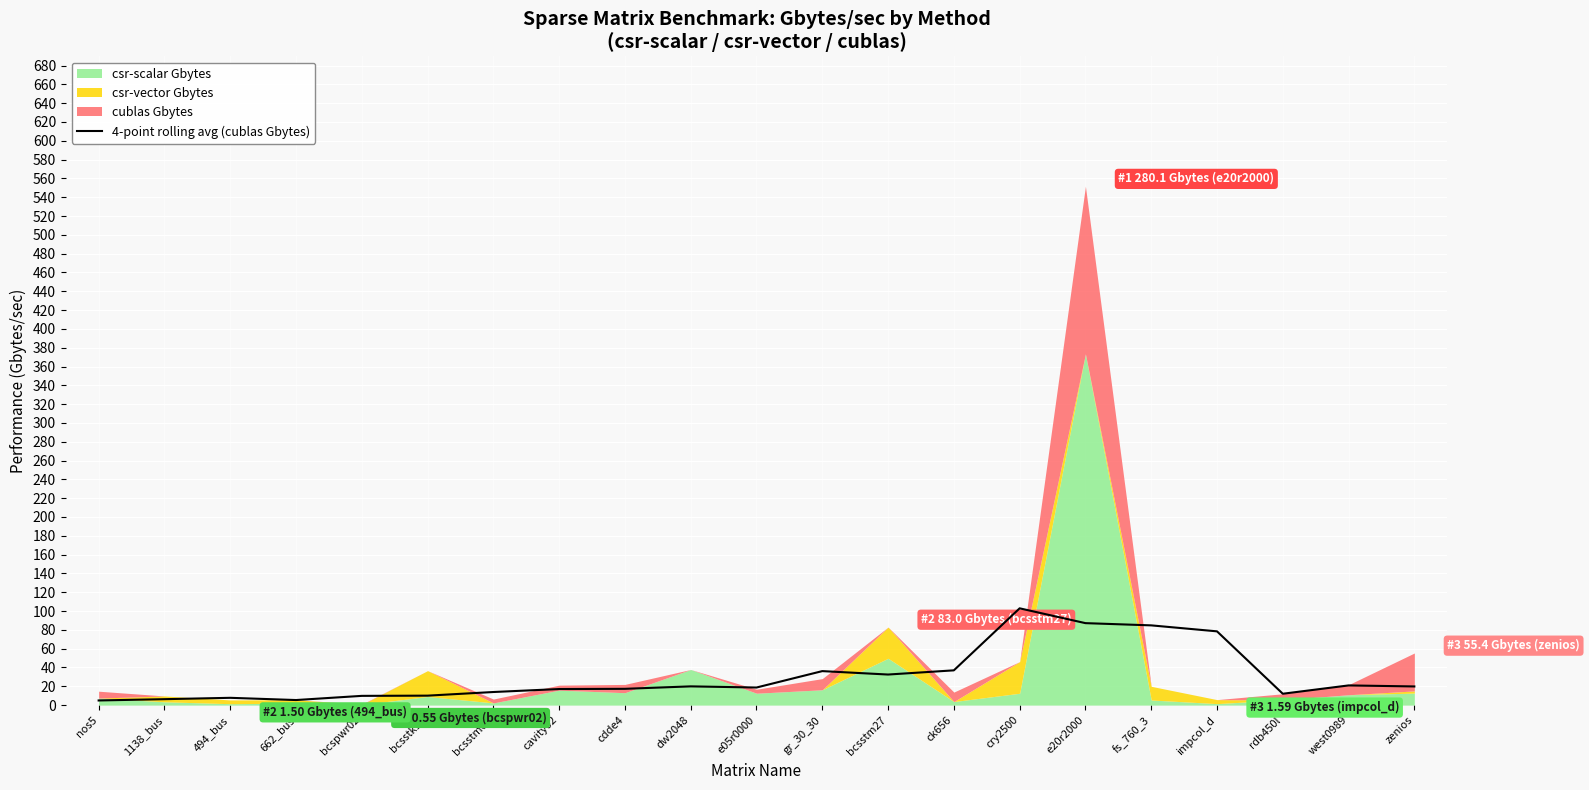

Where does the data first go above 18?

dw2048